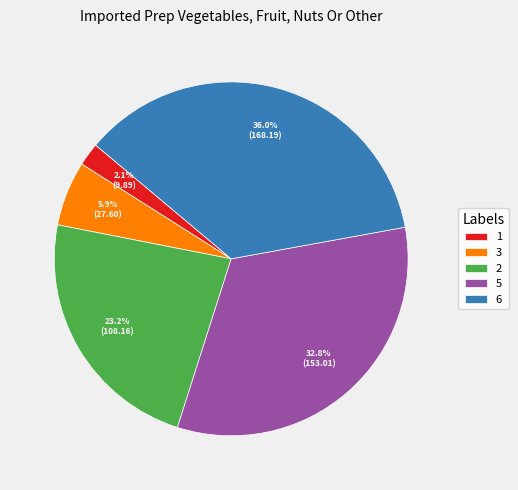

How many segments does this pie chart have?

5